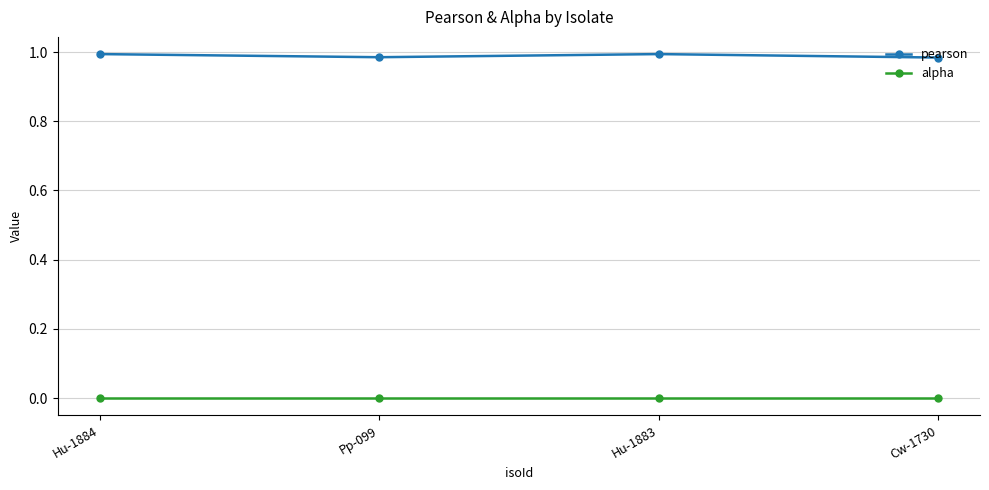

The alpha series shows 0.0 at Hu-1884. True or false?

True